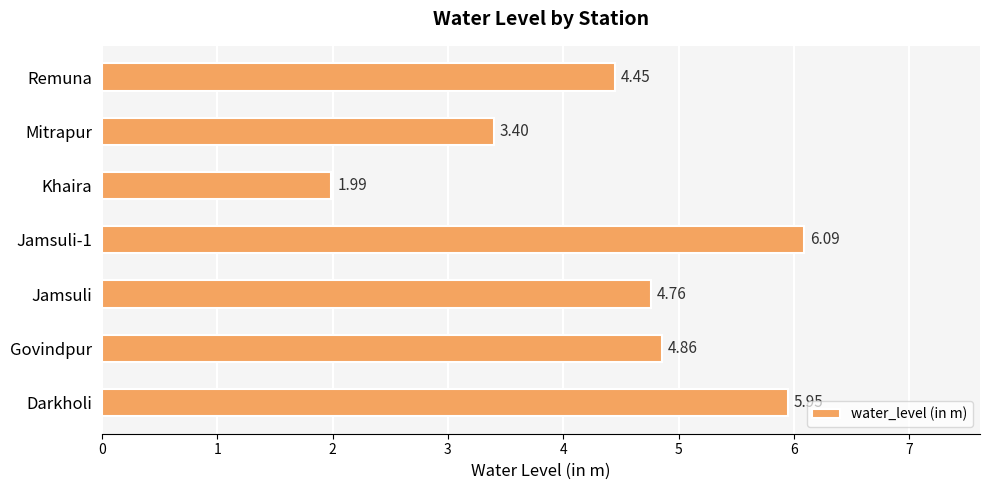

List the labels in order of value, smallest first.

Khaira, Mitrapur, Remuna, Jamsuli, Govindpur, Darkholi, Jamsuli-1